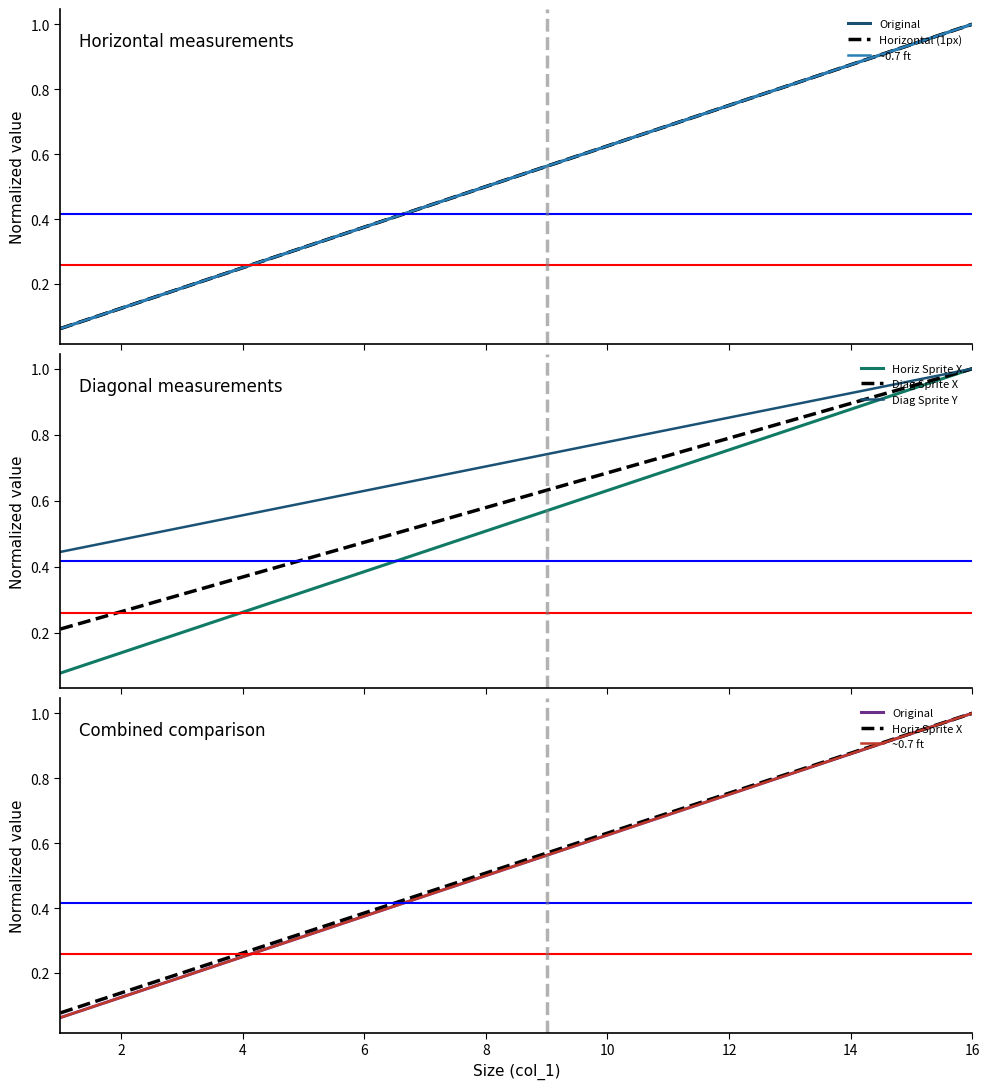

Does the chart have visible grid lines?

No